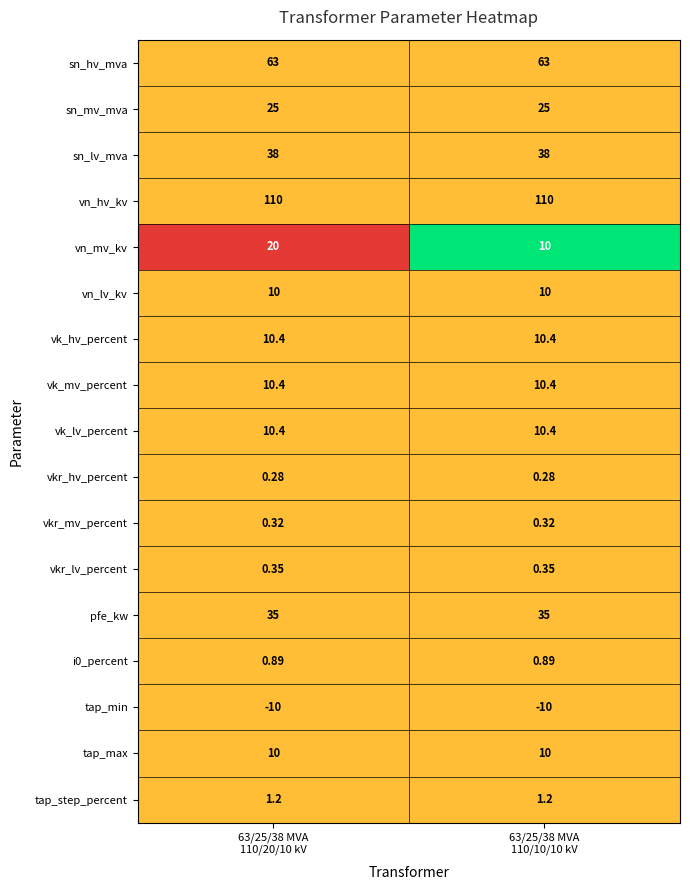

Which series has the largest range (max minus min)?

vn_mv_kv